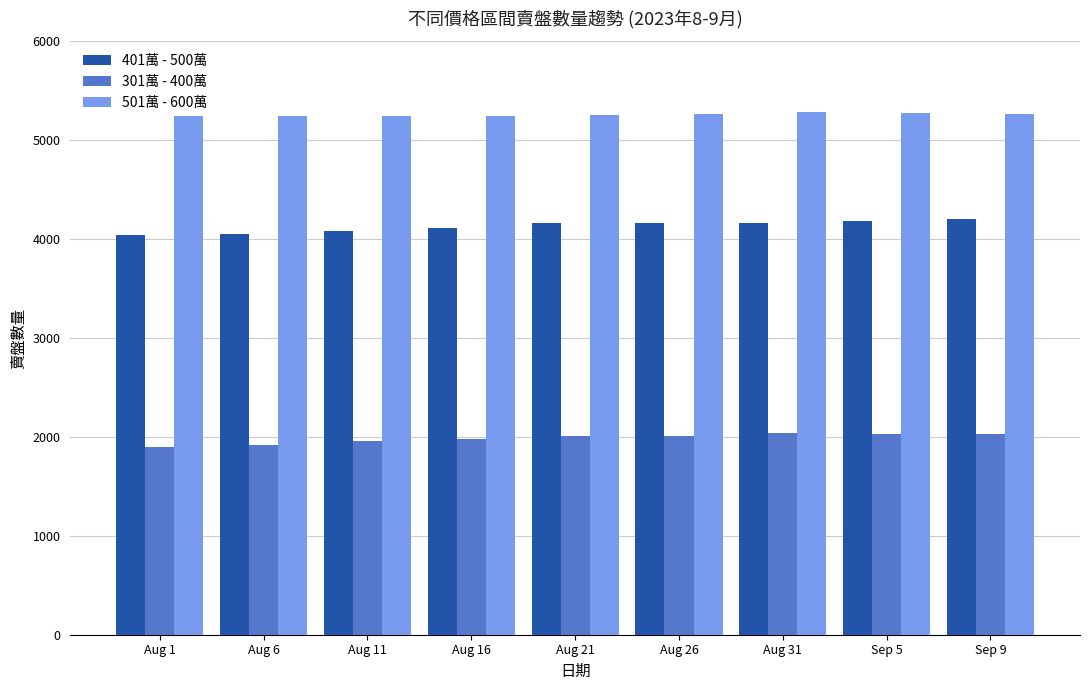

What is the difference between the second highest and minimum values in the 501萬 - 600萬 series?

31